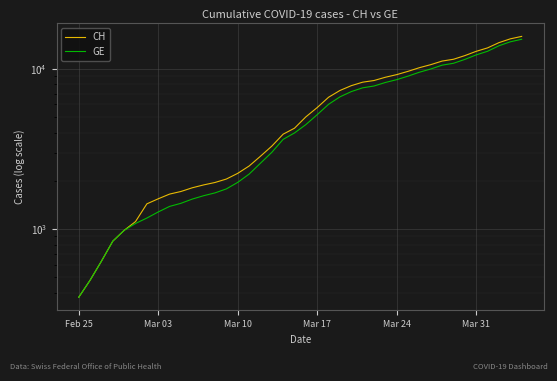

Is the value of CH at 38 greater than the value of GE at 23?

Yes